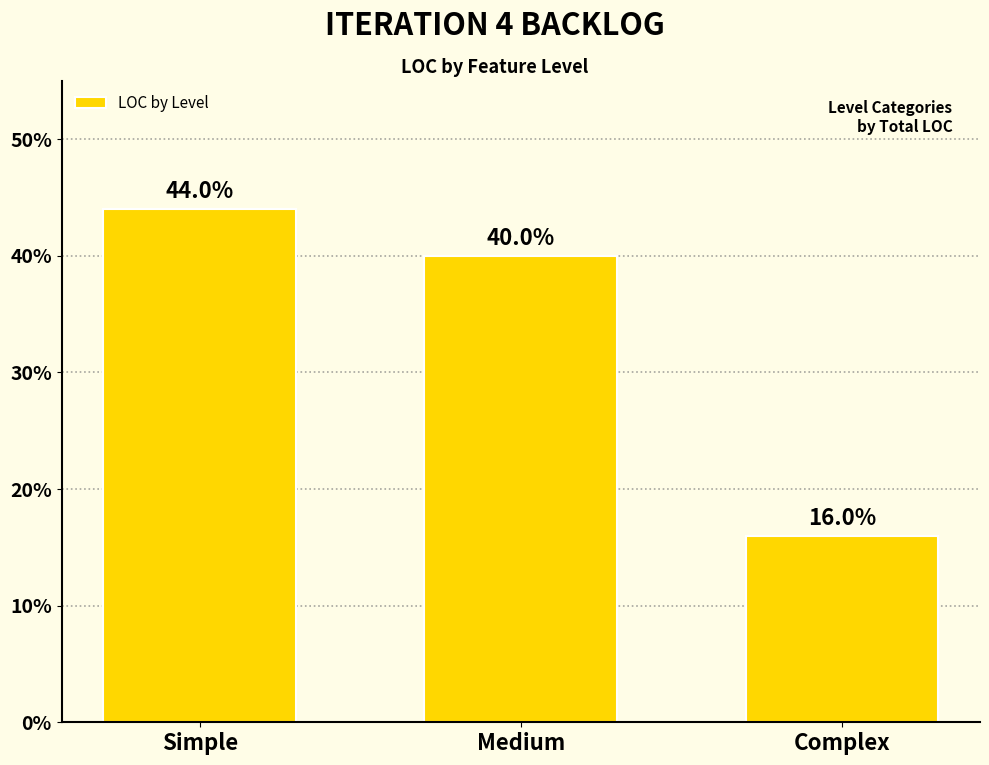

What is the difference between the values at Medium and Simple?

4